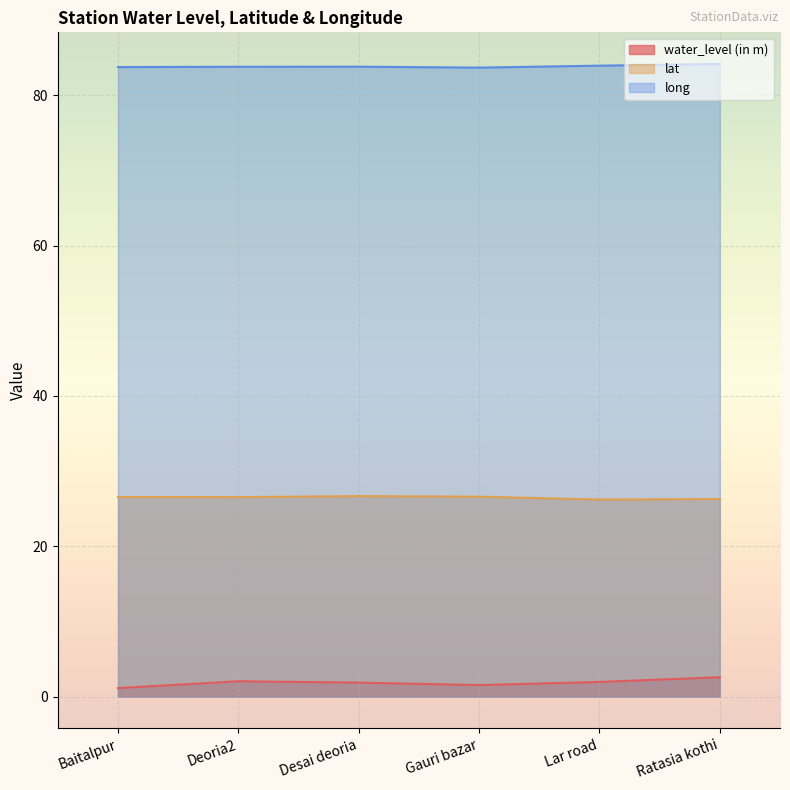

Is it true that lat equals 26.5 at Deoria2?

True